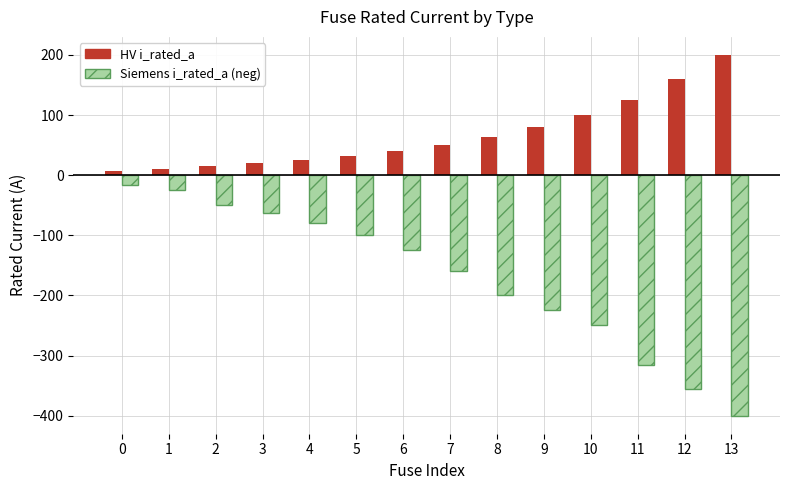

What is the total value across all series at 9?

-144.0